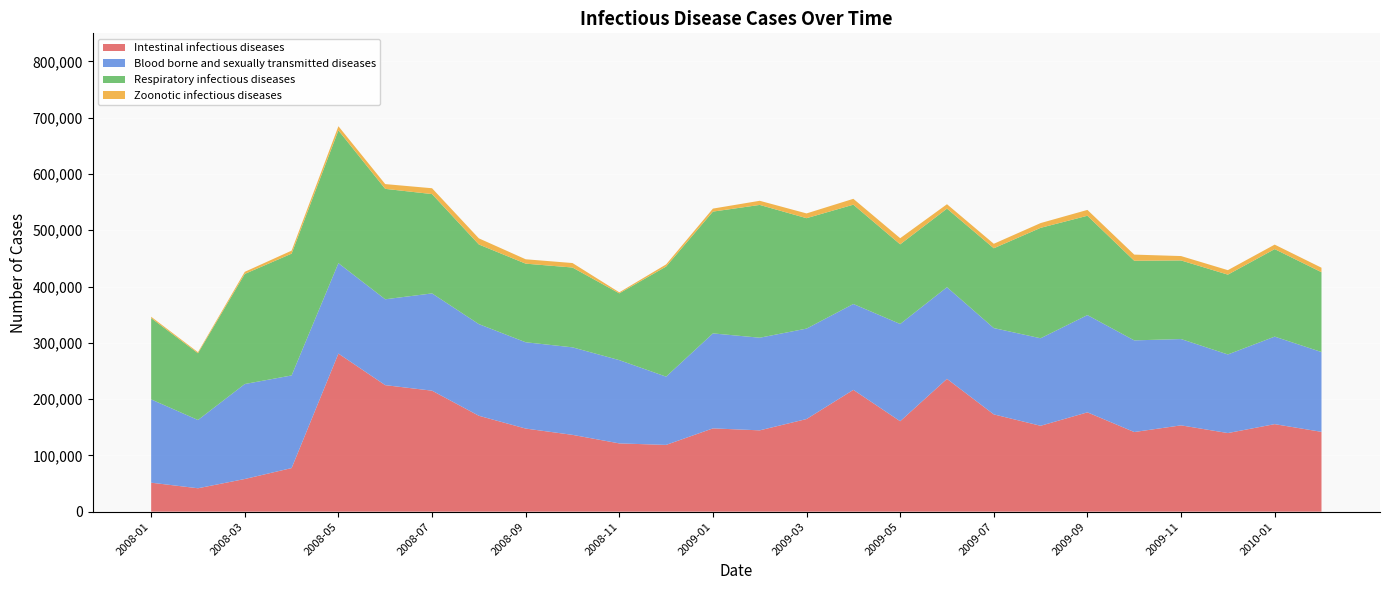

Reading right to left, transcribe all the data shown in this chart.

Intestinal infectious diseases: 2010-02=141841	2010-01=155527	2009-12=139679	2009-11=153373	2009-10=141504	2009-09=176486	2009-08=152604	2009-07=172848	2009-06=235986	2009-05=160690	2009-04=216439	2009-03=164600	2009-02=144503	2009-01=147994	2008-12=118635	2008-11=121298	2008-10=136490	2008-09=147667	2008-08=170403	2008-07=215002	2008-06=224806	2008-05=280899	2008-04=77464	2008-03=58040	2008-02=41589	2008-01=51486
Blood borne and sexually transmitted diseases: 2010-02=141841	2010-01=155527	2009-12=139679	2009-11=153373	2009-10=162877	2009-09=172848	2009-08=155527	2009-07=153373	2009-06=162877	2009-05=172848	2009-04=152604	2009-03=160690	2009-02=164600	2009-01=168787	2008-12=121298	2008-11=147994	2008-10=155527	2008-09=153373	2008-08=162877	2008-07=172848	2008-06=152604	2008-05=160690	2008-04=164600	2008-03=168787	2008-02=121298	2008-01=147994
Respiratory infectious diseases: 2010-02=141841	2010-01=155527	2009-12=141841	2009-11=139679	2009-10=141504	2009-09=176486	2009-08=196232	2009-07=141841	2009-06=139679	2009-05=141504	2009-04=176486	2009-03=196232	2009-02=235986	2009-01=216439	2008-12=195660	2008-11=118635	2008-10=141841	2008-09=139679	2008-08=141504	2008-07=176486	2008-06=196232	2008-05=235986	2008-04=216439	2008-03=195660	2008-02=118635	2008-01=144503
Zoonotic infectious diseases: 2010-02=7965	2010-01=7965	2009-12=7965	2009-11=7788	2009-10=10909	2009-09=10395	2009-08=8454	2009-07=7965	2009-06=7788	2009-05=10909	2009-04=10395	2009-03=8454	2009-02=7344	2009-01=5327	2008-12=3749	2008-11=1854	2008-10=7965	2008-09=7788	2008-08=10909	2008-07=10395	2008-06=8454	2008-05=7344	2008-04=5327	2008-03=3749	2008-02=1854	2008-01=2366